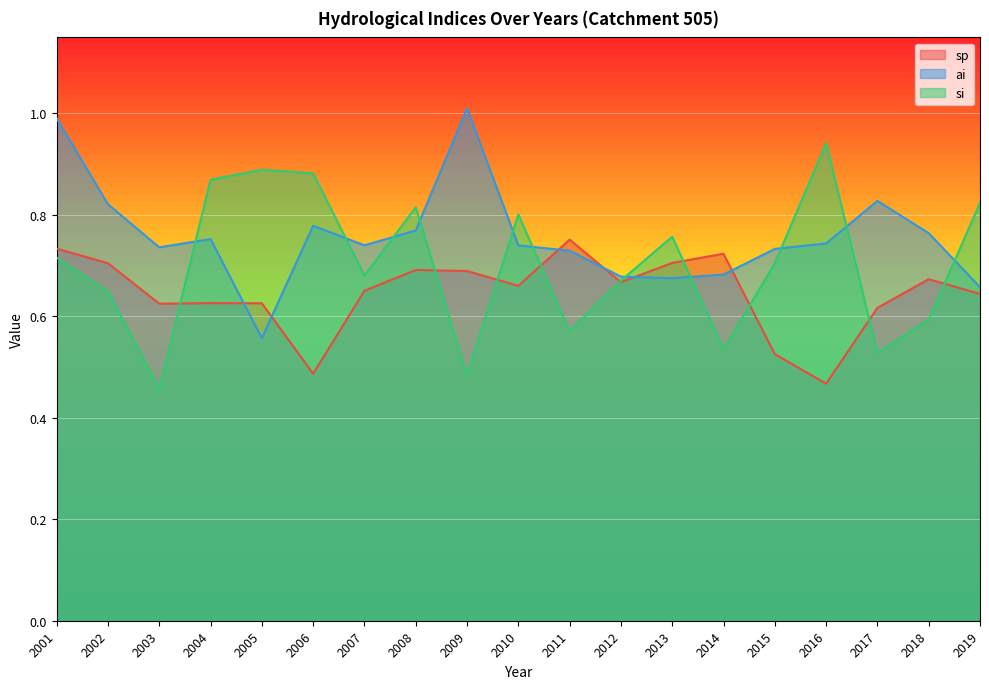

How many lines are shown in the chart?

3